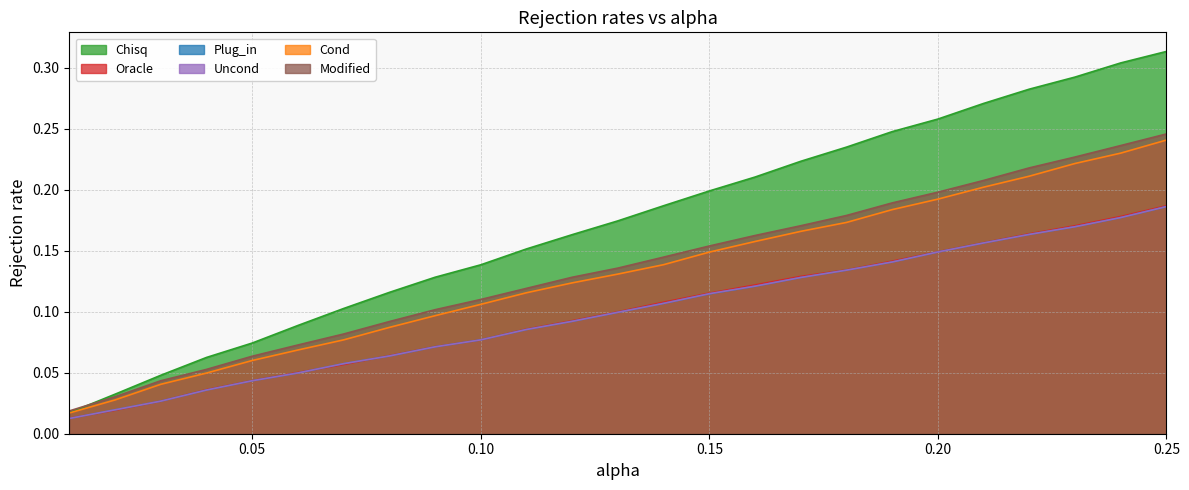

True or false: Modified has more than 2 interior local peaks.

False